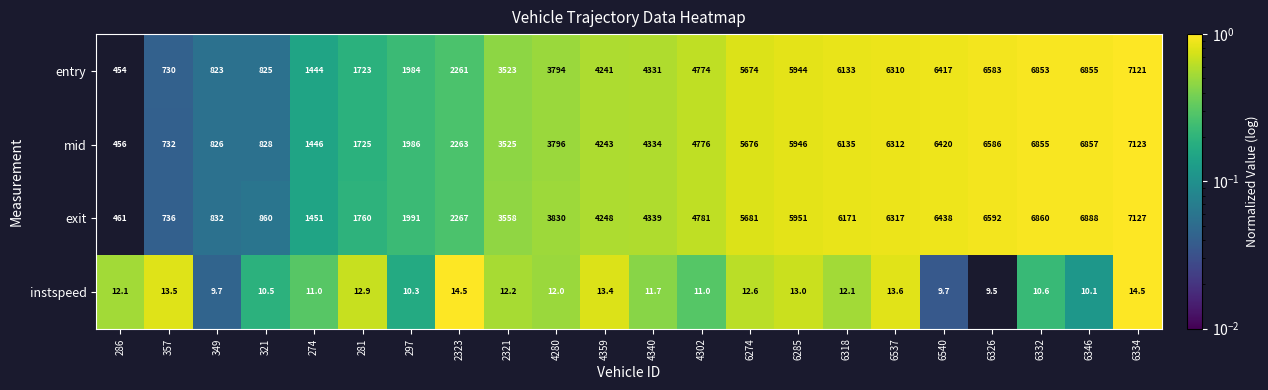

At which category does the chart reach its minimum across all series?

6326